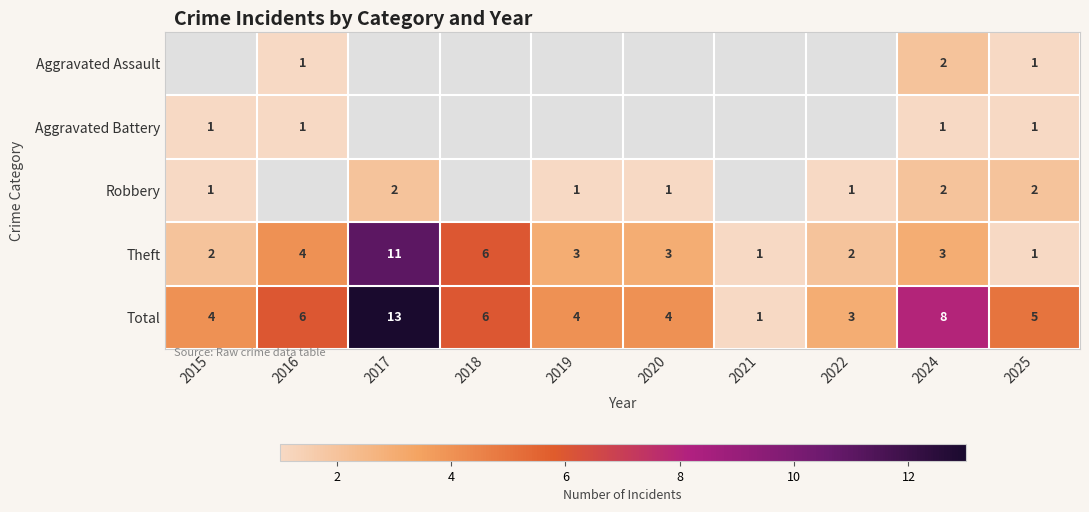

Which has a higher value, 2021 or 2017?

2017